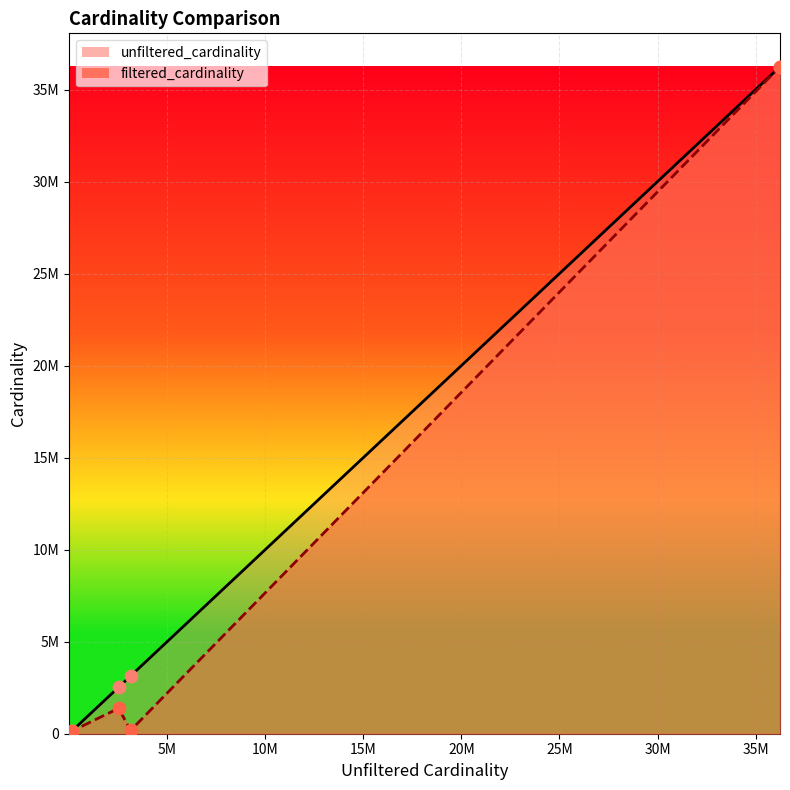

At how many categories does at least one series exceed 28659383?

1